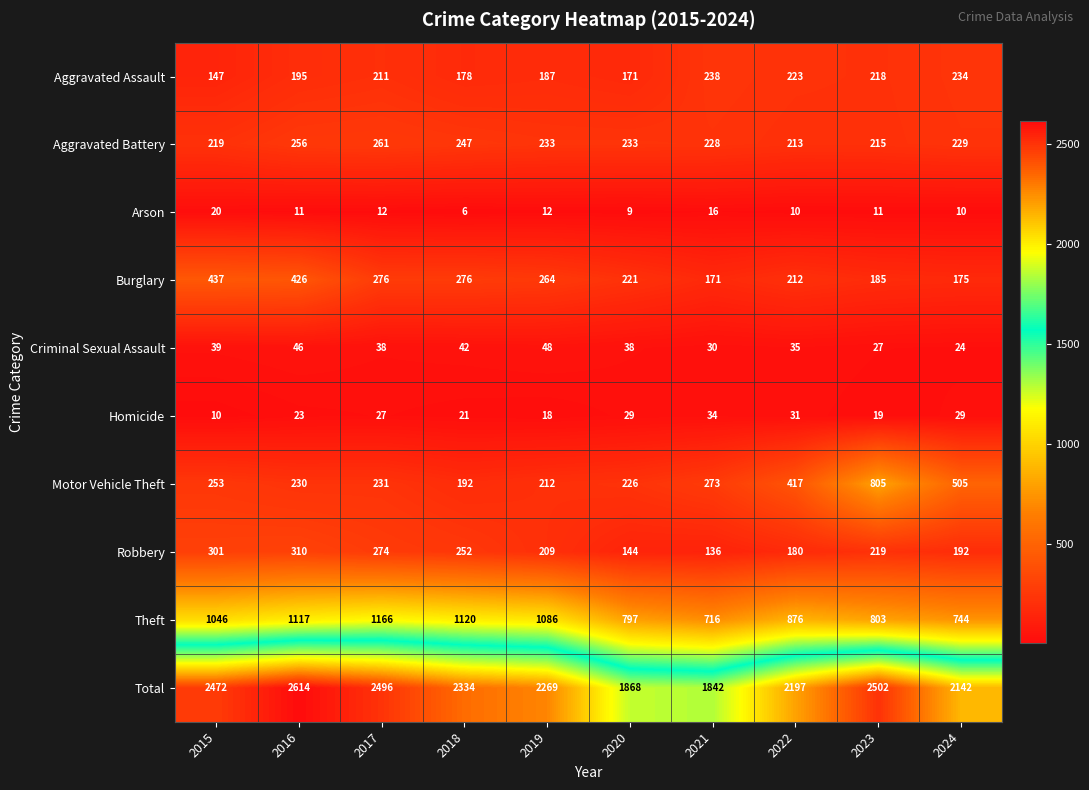

What is the difference between the maximum and minimum values in the Robbery series?

174